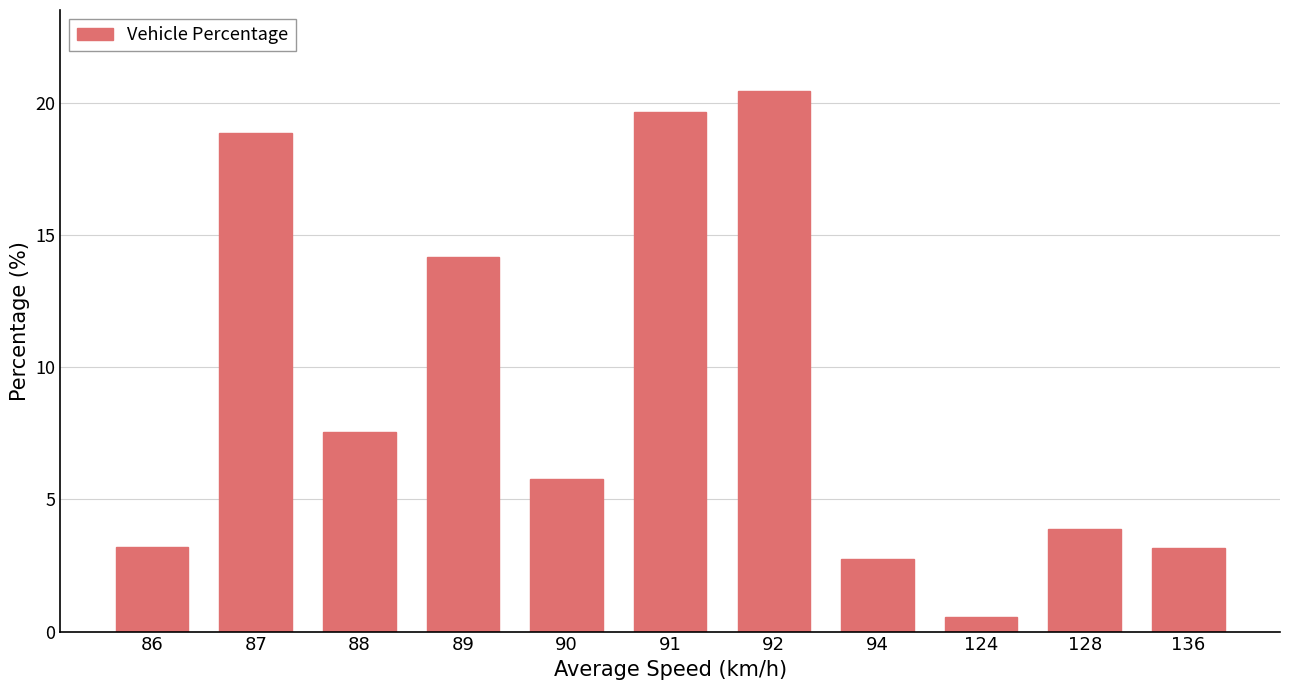

What is the ratio of the value at 87 to the value at 136?

5.9